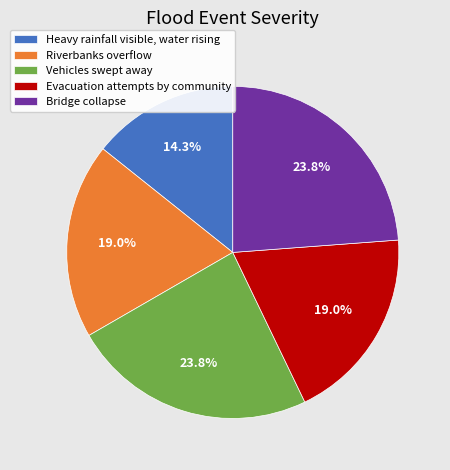

To the nearest percent, what portion does Riverbanks overflow represent?

19%